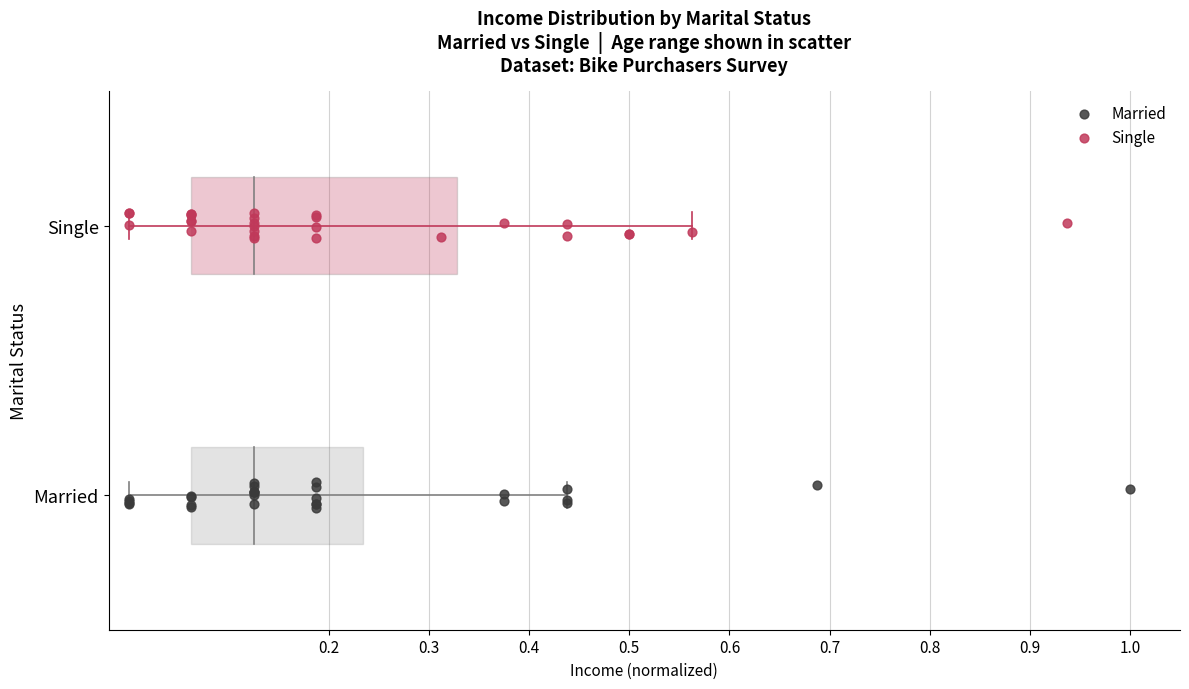

What are all the series names shown in the legend?

Married, Single